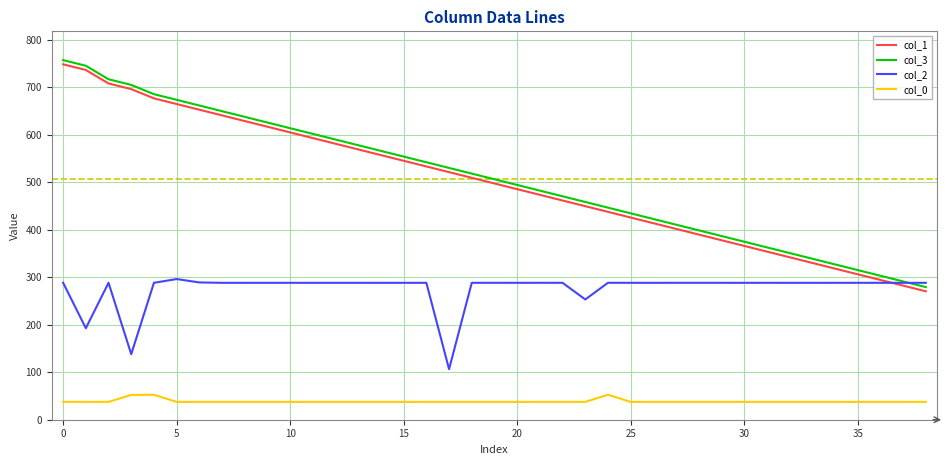

What is the minimum value for col_3?

279.4